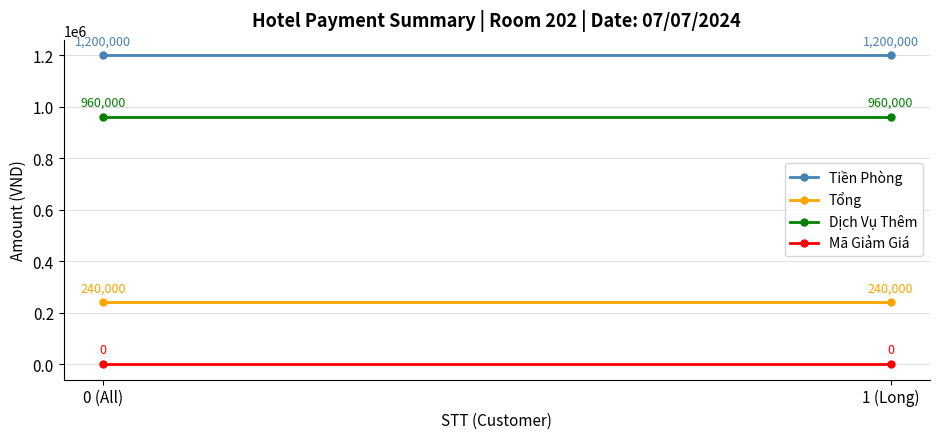

What value does the Dịch Vụ Thêm series have at 0 (All)?

960000